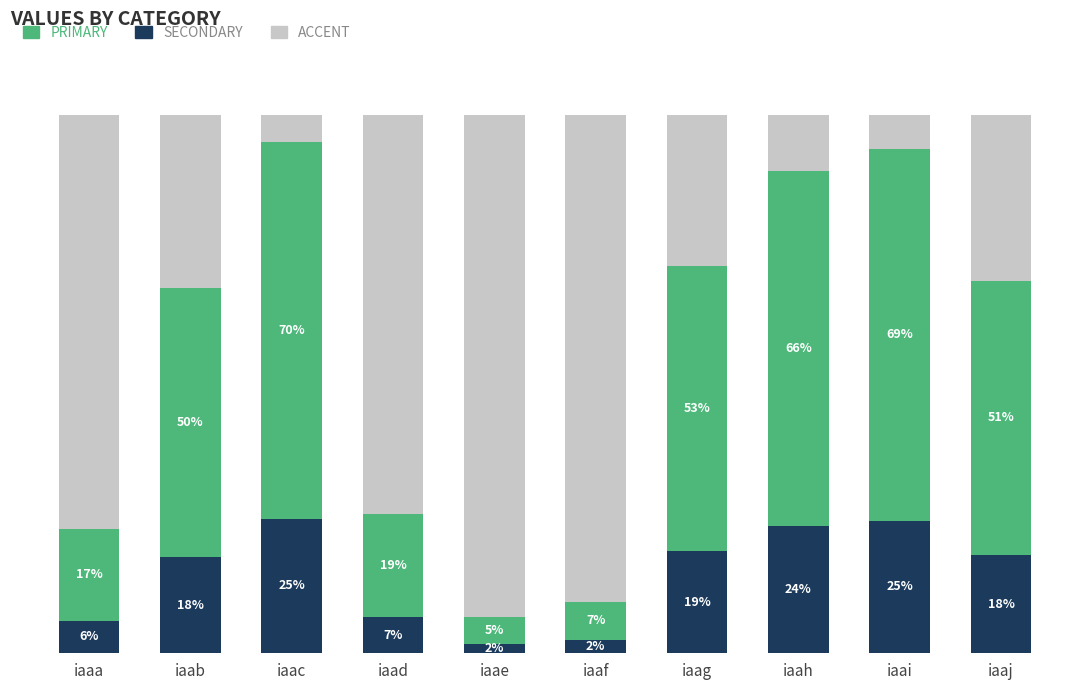

Does the chart contain any negative values?

No